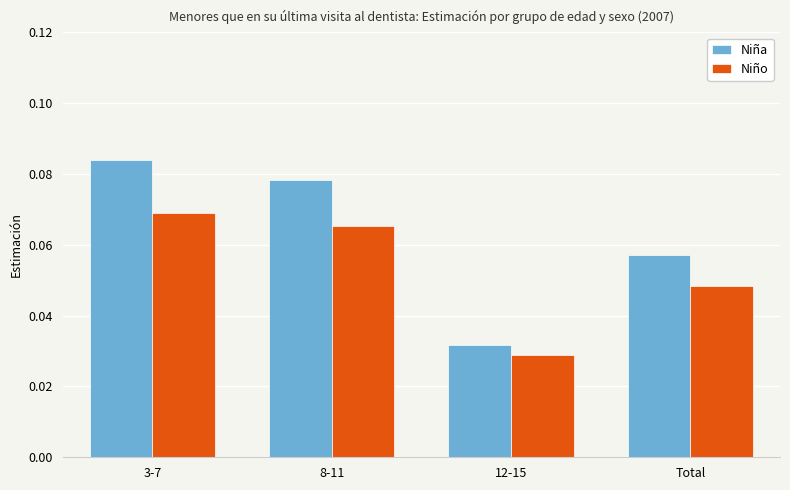

What position from the right is 12-15?

2